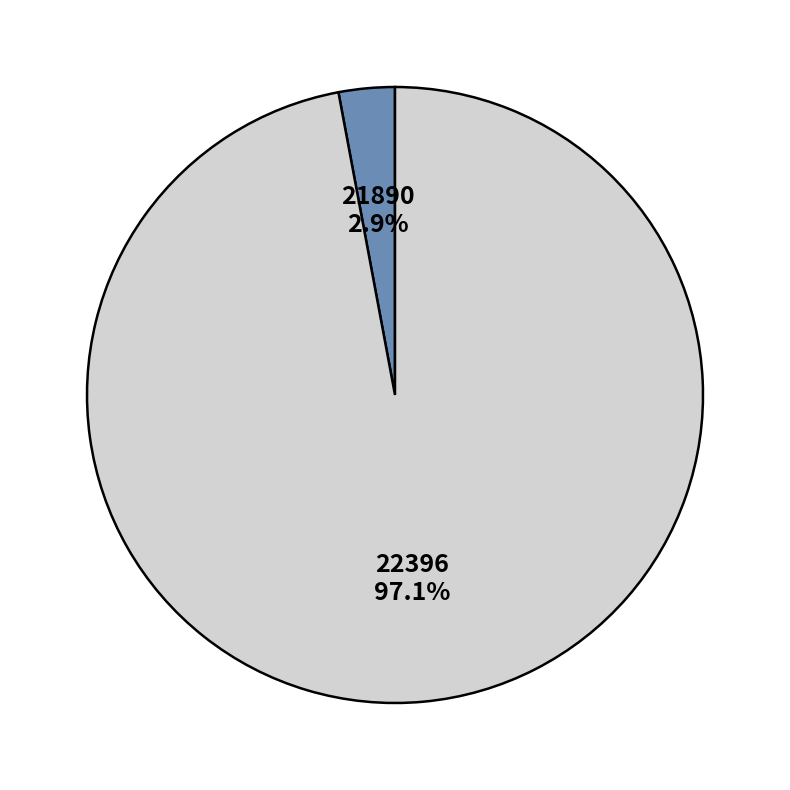

Between 22396 and 21890, which is larger?

22396